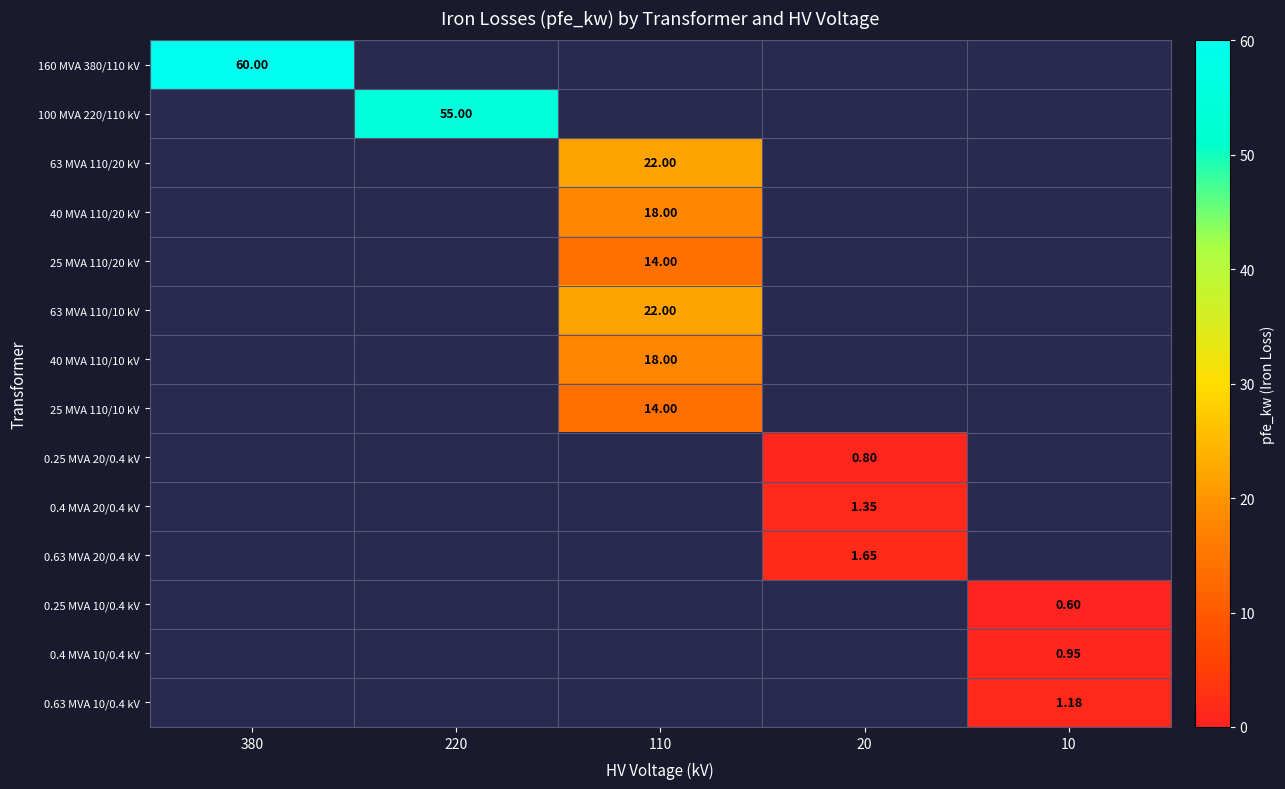

Count the number of categories in the chart.

5